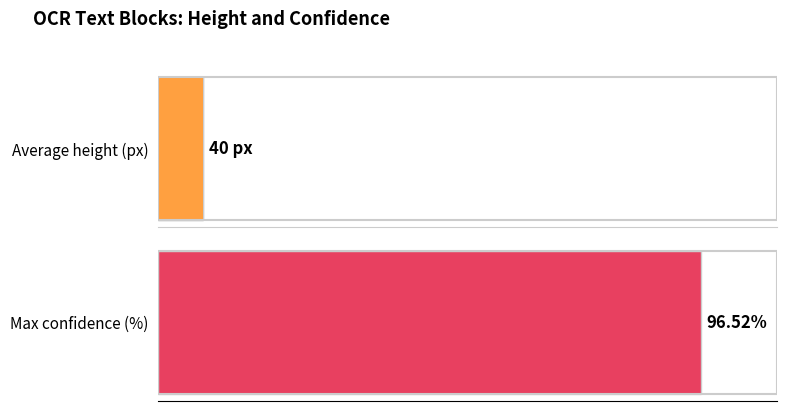

Which series has the widest spread of values?

height